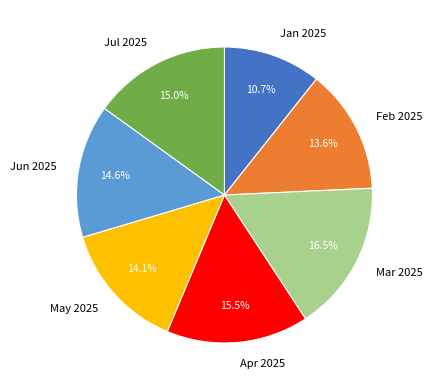

Is Feb 2025 the majority of the pie?

No